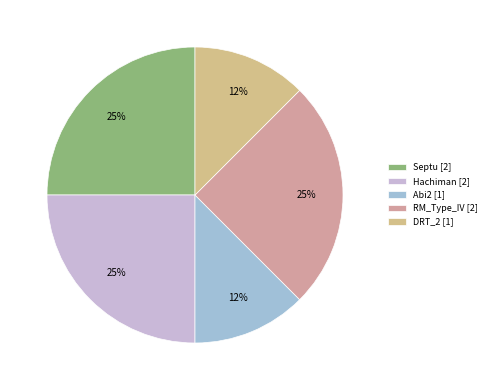

To the nearest percent, what portion does RM_Type_IV represent?

25%